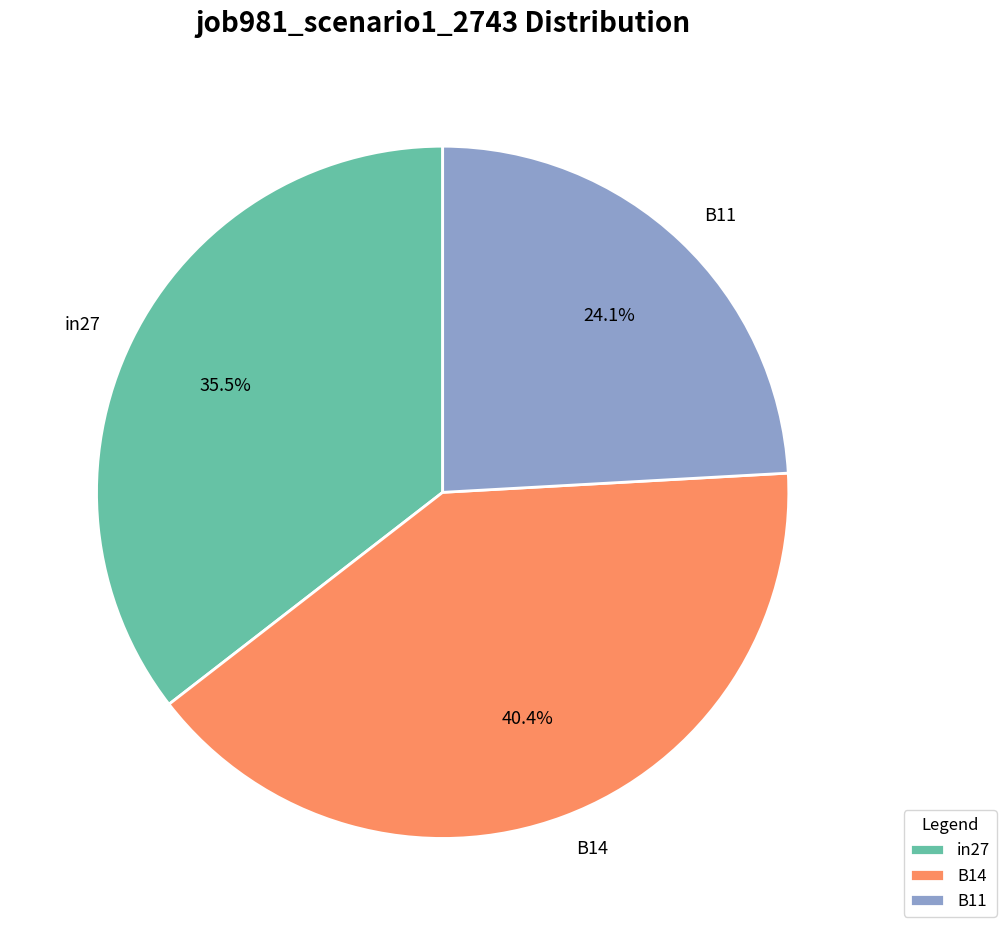

Does in27 represent more than half of the total?

No